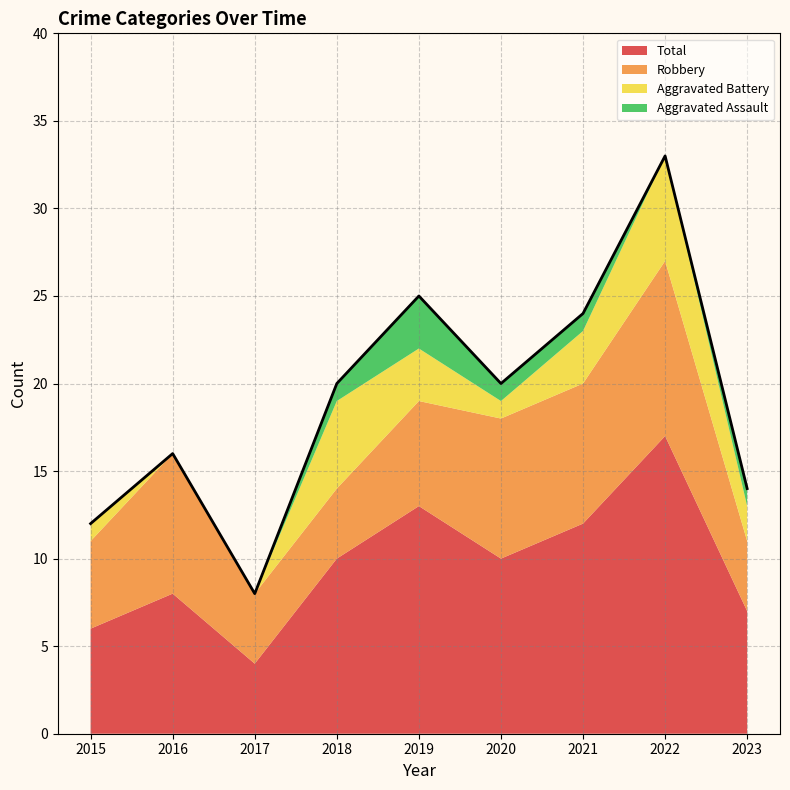

What is the sum of all Aggravated Assault values?

7